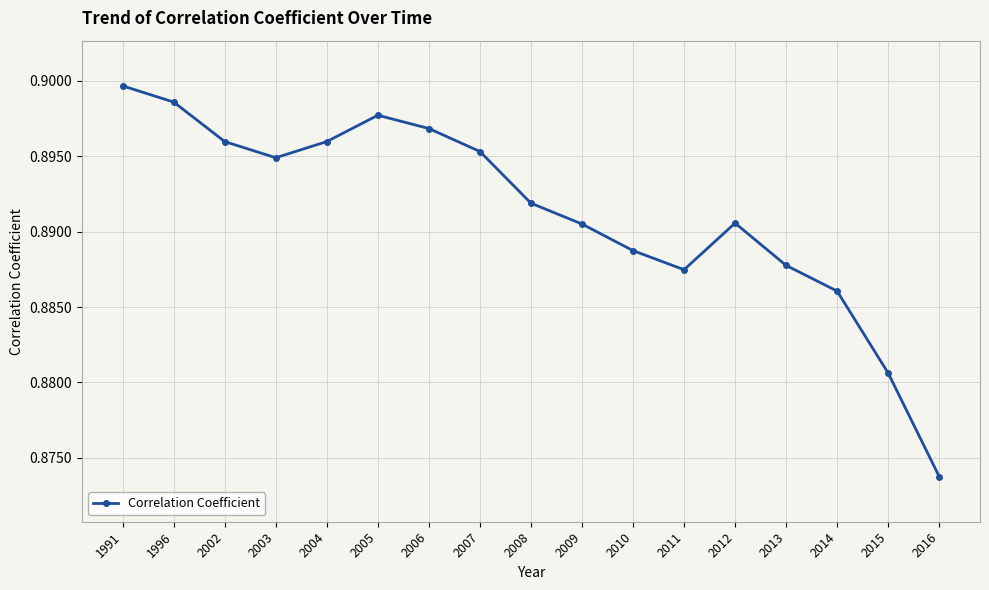

How many interior local peaks (higher than both neighbors) does the data have?

2